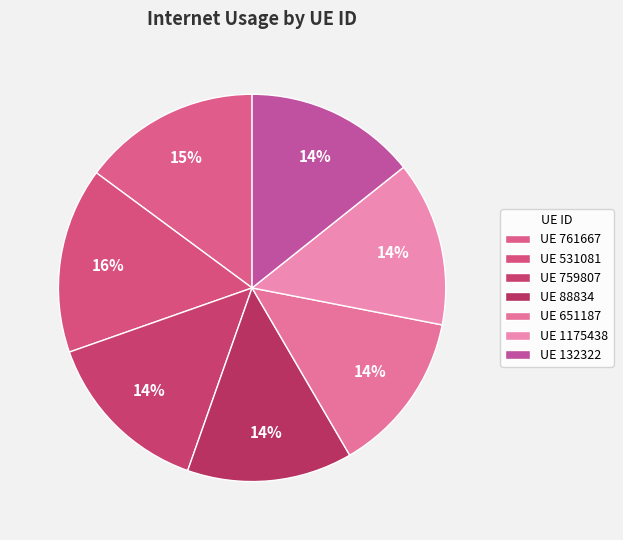

How many segments does this pie chart have?

7